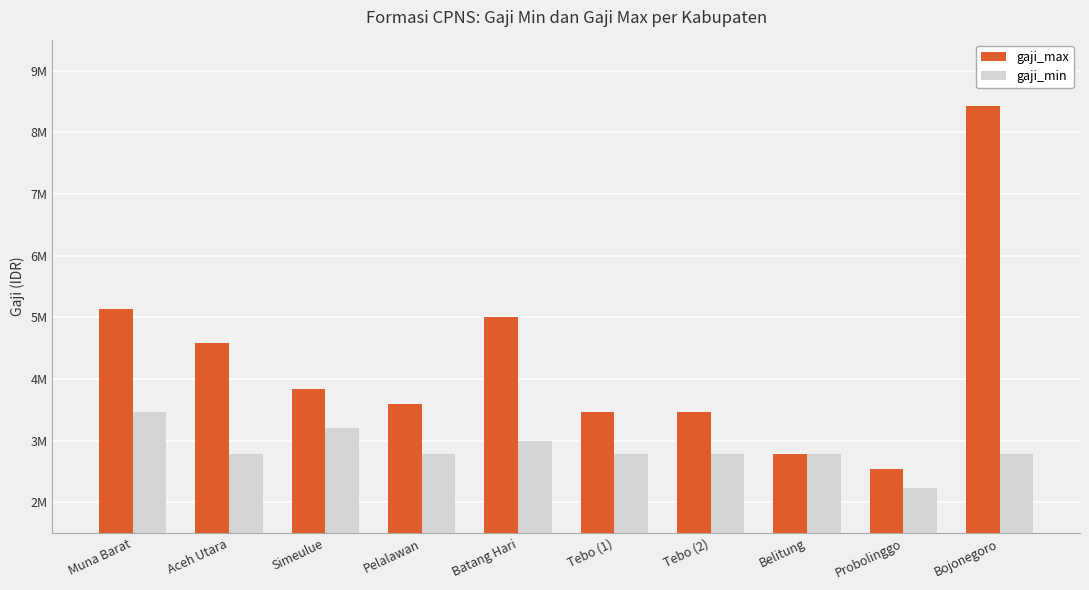

Does the chart contain stacked bars?

No